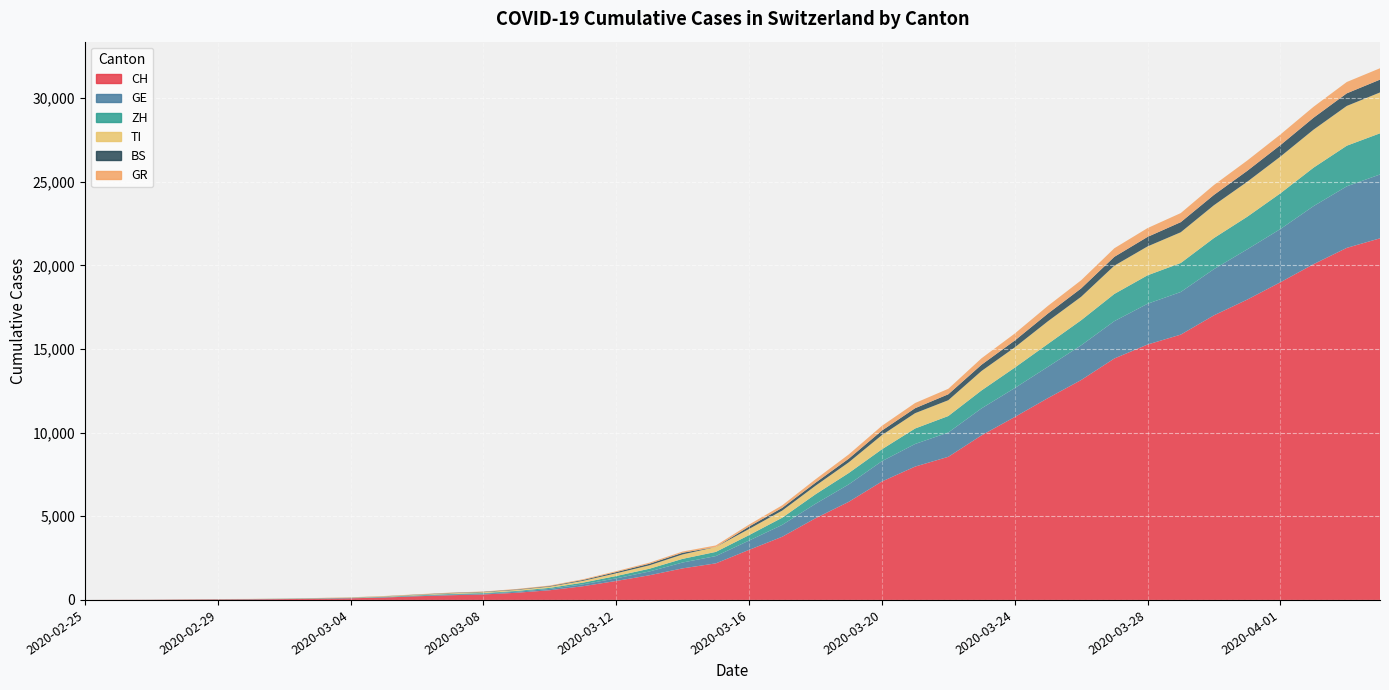

Reading left to right, extract all data points from this chart.

CH: 2020-02-25=0	2020-02-26=4	2020-02-27=8	2020-02-28=20	2020-02-29=30	2020-03-01=36	2020-03-02=50	2020-03-03=70	2020-03-04=98	2020-03-05=143	2020-03-06=219	2020-03-07=281	2020-03-08=328	2020-03-09=429	2020-03-10=580	2020-03-11=820	2020-03-12=1135	2020-03-13=1475	2020-03-14=1887	2020-03-15=2187	2020-03-16=2993	2020-03-17=3778	2020-03-18=4883	2020-03-19=5864	2020-03-20=7080	2020-03-21=7972	2020-03-22=8556	2020-03-23=9839	2020-03-24=10935	2020-03-25=12066	2020-03-26=13146	2020-03-27=14434	2020-03-28=15268	2020-03-29=15861	2020-03-30=17014	2020-03-31=17953	2020-04-01=18990	2020-04-02=20074	2020-04-03=21047	2020-04-04=21617
GE: 2020-02-25=0	2020-02-26=1	2020-02-27=1	2020-02-28=5	2020-02-29=9	2020-03-01=10	2020-03-02=11	2020-03-03=14	2020-03-04=16	2020-03-05=20	2020-03-06=30	2020-03-07=43	2020-03-08=45	2020-03-09=60	2020-03-10=80	2020-03-11=114	2020-03-12=155	2020-03-13=227	2020-03-14=351	2020-03-15=435	2020-03-16=556	2020-03-17=710	2020-03-18=863	2020-03-19=1041	2020-03-20=1213	2020-03-21=1351	2020-03-22=1454	2020-03-23=1612	2020-03-24=1730	2020-03-25=1871	2020-03-26=2074	2020-03-27=2232	2020-03-28=2437	2020-03-29=2548	2020-03-30=2762	2020-03-31=3004	2020-04-01=3181	2020-04-02=3470	2020-04-03=3679	2020-04-04=3817
ZH: 2020-02-25=0	2020-02-26=0	2020-02-27=2	2020-02-28=2	2020-02-29=6	2020-03-01=7	2020-03-02=10	2020-03-03=13	2020-03-04=15	2020-03-05=23	2020-03-06=29	2020-03-07=34	2020-03-08=40	2020-03-09=49	2020-03-10=62	2020-03-11=101	2020-03-12=140	2020-03-13=163	2020-03-14=218	2020-03-15=250	2020-03-16=326	2020-03-17=429	2020-03-18=568	2020-03-19=679	2020-03-20=711	2020-03-21=925	2020-03-22=984	2020-03-23=1073	2020-03-24=1221	2020-03-25=1368	2020-03-26=1500	2020-03-27=1627	2020-03-28=1701	2020-03-29=1733	2020-03-30=1859	2020-03-31=1947	2020-04-01=2136	2020-04-02=2300	2020-04-03=2428	2020-04-04=2461
TI: 2020-02-25=0	2020-02-26=1	2020-02-27=1	2020-02-28=1	2020-02-29=2	2020-03-01=2	2020-03-02=4	2020-03-03=8	2020-03-04=13	2020-03-05=25	2020-03-06=28	2020-03-07=41	2020-03-08=49	2020-03-09=61	2020-03-10=75	2020-03-11=108	2020-03-12=163	2020-03-13=206	2020-03-14=265	2020-03-15=293	2020-03-16=368	2020-03-17=426	2020-03-18=511	2020-03-19=638	2020-03-20=849	2020-03-21=916	2020-03-22=945	2020-03-23=1162	2020-03-24=1209	2020-03-25=1354	2020-03-26=1401	2020-03-27=1688	2020-03-28=1727	2020-03-29=1837	2020-03-30=1962	2020-03-31=2091	2020-04-01=2195	2020-04-02=2271	2020-04-03=2377	2020-04-04=2442
GR: 2020-02-25=0	2020-02-26=2	2020-02-27=2	2020-02-28=6	2020-02-29=6	2020-03-01=6	2020-03-02=9	2020-03-03=10	2020-03-04=13	2020-03-05=15	2020-03-06=16	2020-03-07=18	2020-03-08=19	2020-03-09=28	2020-03-10=32	2020-03-11=44	2020-03-12=53	2020-03-13=65	2020-03-14=73	2020-03-15=93	2020-03-16=118	2020-03-17=152	2020-03-18=204	2020-03-19=252	2020-03-20=283	2020-03-21=311	2020-03-22=327	2020-03-23=386	2020-03-24=419	2020-03-25=458	2020-03-26=487	2020-03-27=513	2020-03-28=527	2020-03-29=542	2020-03-30=591	2020-03-31=617	2020-04-01=635	2020-04-02=655	2020-04-03=678	2020-04-04=680
BS: 2020-02-25=0	2020-02-26=0	2020-02-27=1	2020-02-28=1	2020-02-29=1	2020-03-01=1	2020-03-02=1	2020-03-03=3	2020-03-04=3	2020-03-05=8	2020-03-06=15	2020-03-07=21	2020-03-08=24	2020-03-09=28	2020-03-10=33	2020-03-11=49	2020-03-12=73	2020-03-13=92	2020-03-14=100	2020-03-15=0	2020-03-16=143	2020-03-17=164	2020-03-18=181	2020-03-19=220	2020-03-20=270	2020-03-21=297	2020-03-22=356	2020-03-23=374	2020-03-24=410	2020-03-25=462	2020-03-26=501	2020-03-27=530	2020-03-28=569	2020-03-29=605	2020-03-30=617	2020-03-31=653	2020-04-01=687	2020-04-02=714	2020-04-03=754	2020-04-04=767